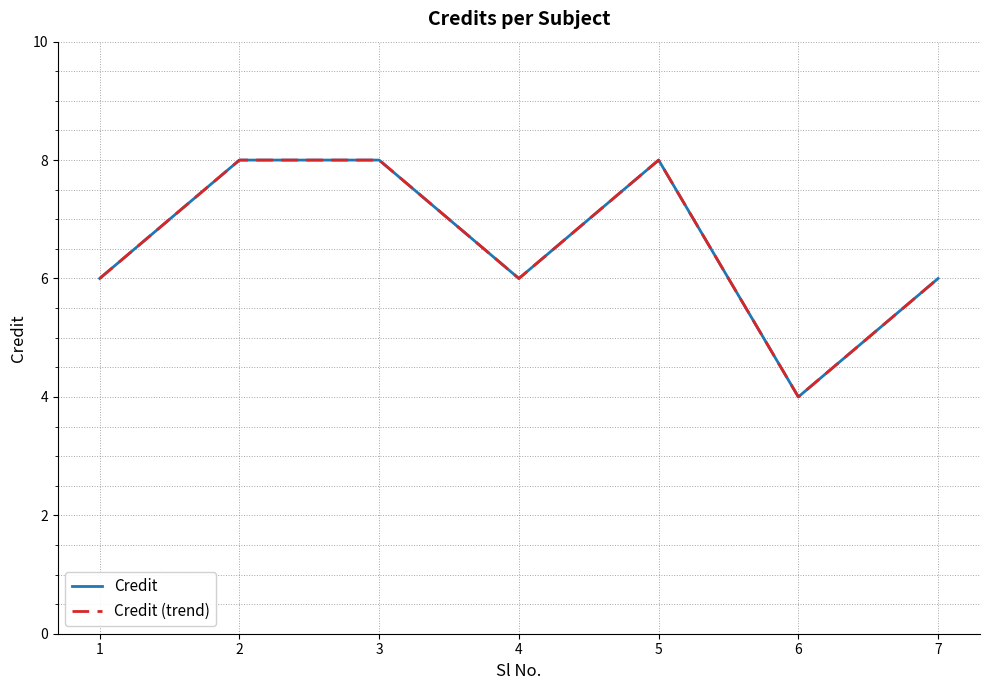

The Credit (trend) series shows 8 at 4. True or false?

False